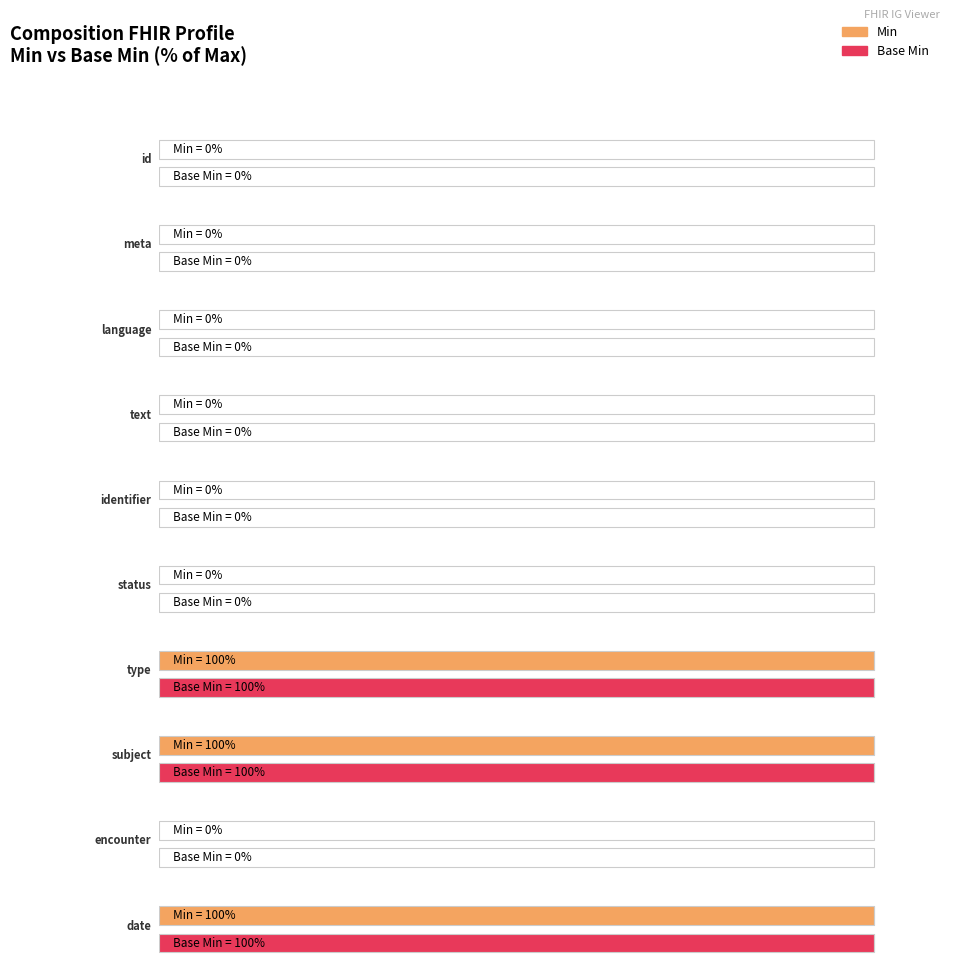

Which series has the widest spread of values?

Min